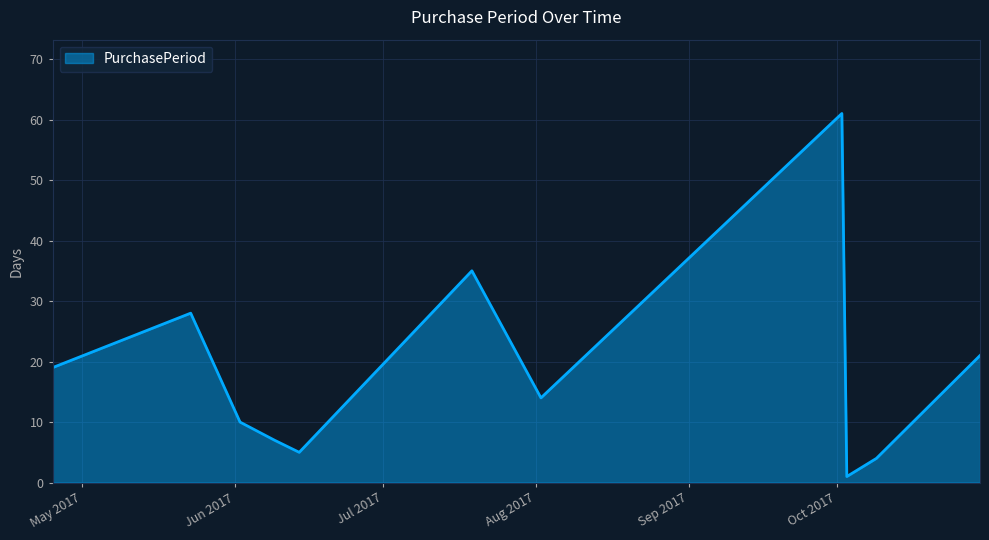

What is the difference between the maximum and minimum values?

60